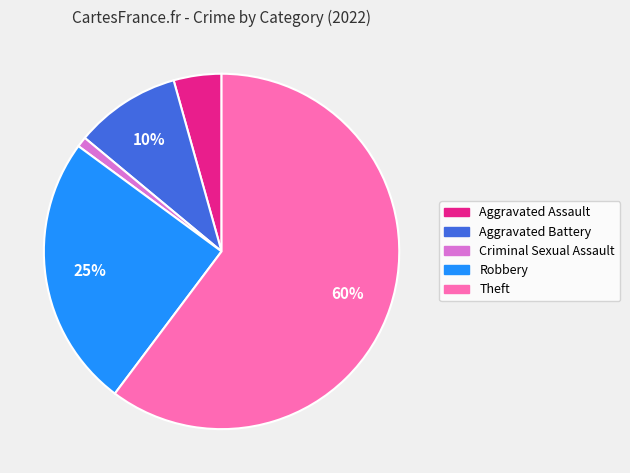

Is there a majority slice in this chart?

Yes